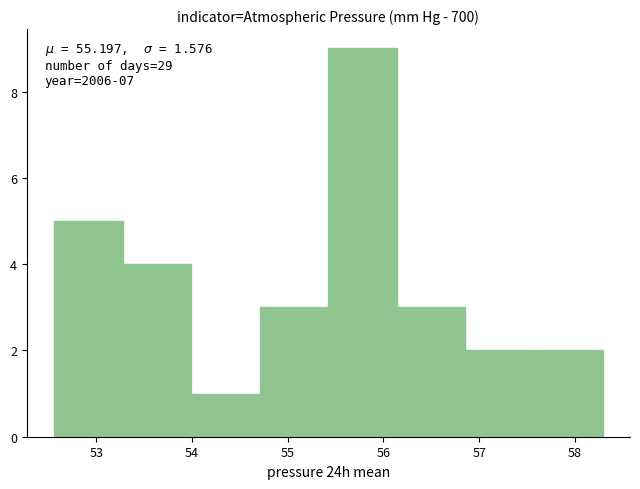

Over which range of the x-axis is the bar tallest?

55.4 to 56.1